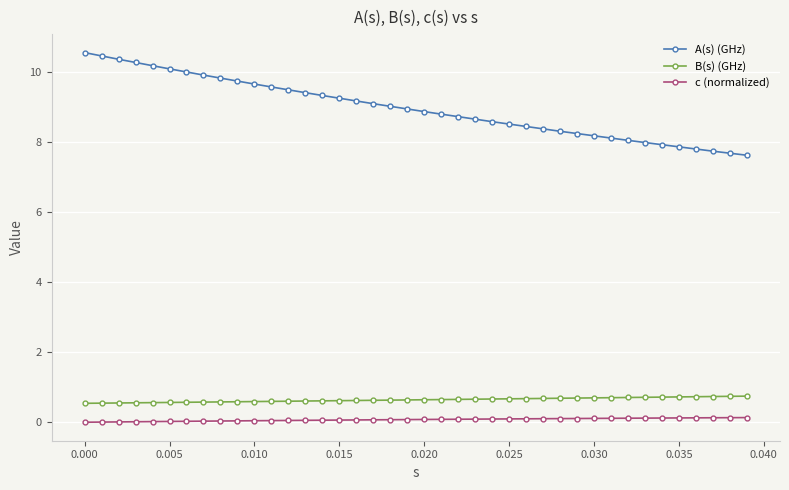

What is the sum of all B(s) (GHz) values?

25.6